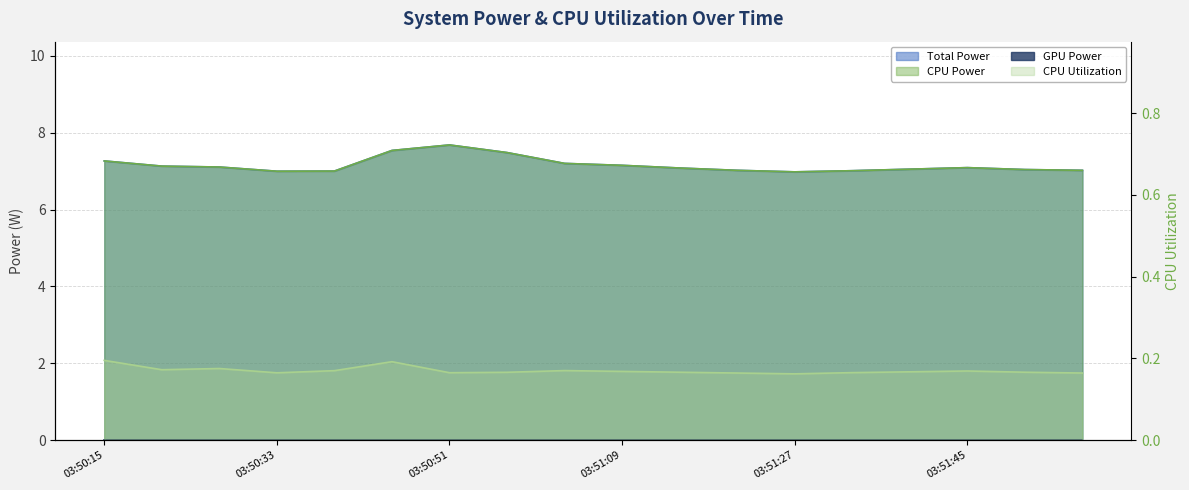

The Total Power series shows 3.5 at 03:51:27. True or false?

False